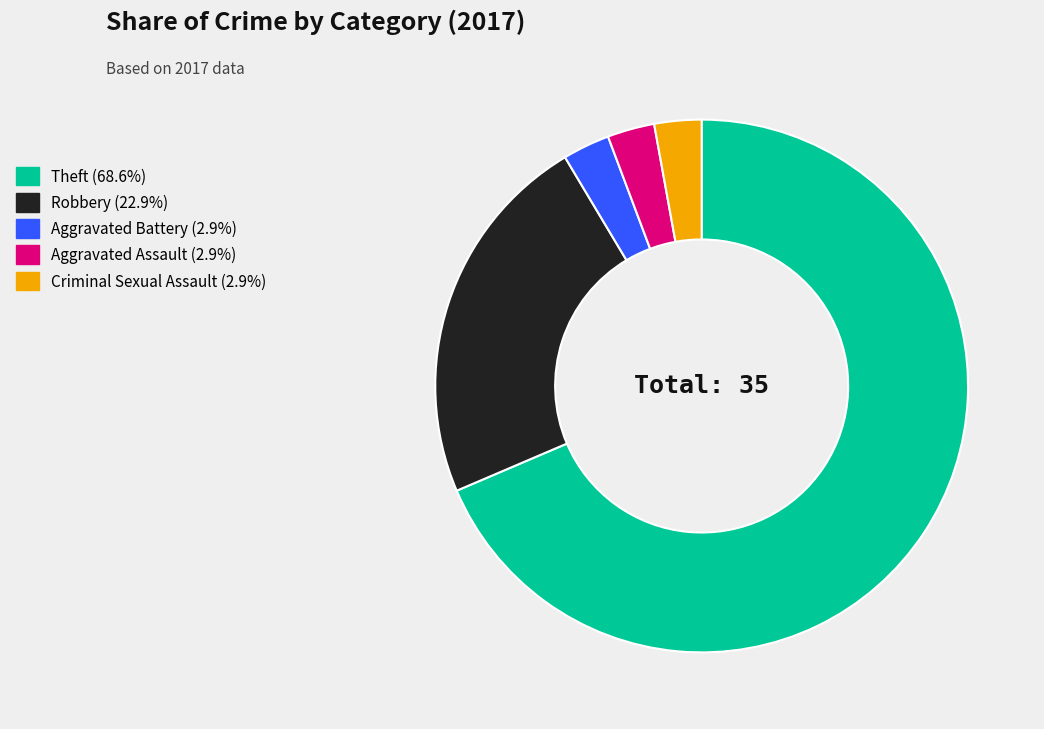

Approximately how many times larger is the value at Criminal Sexual Assault (2.9%) compared to Aggravated Assault (2.9%)?

1.0